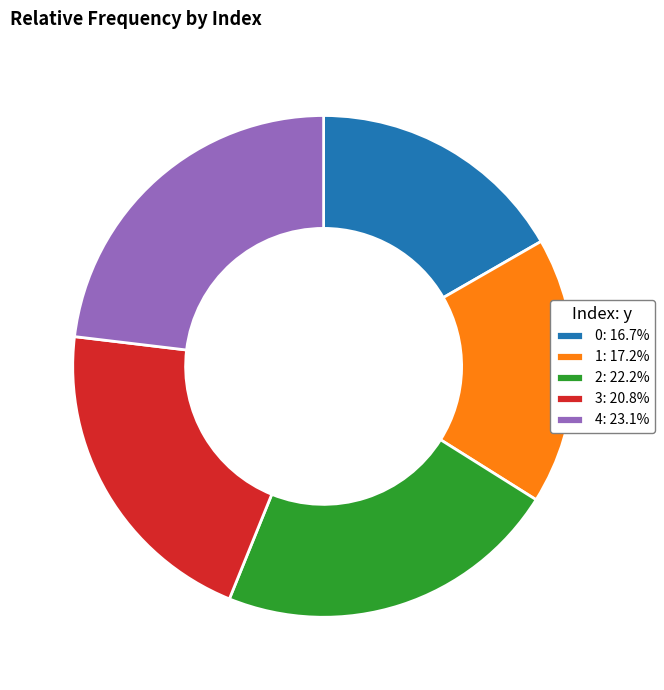

Which has a higher value, 1 or 2?

2